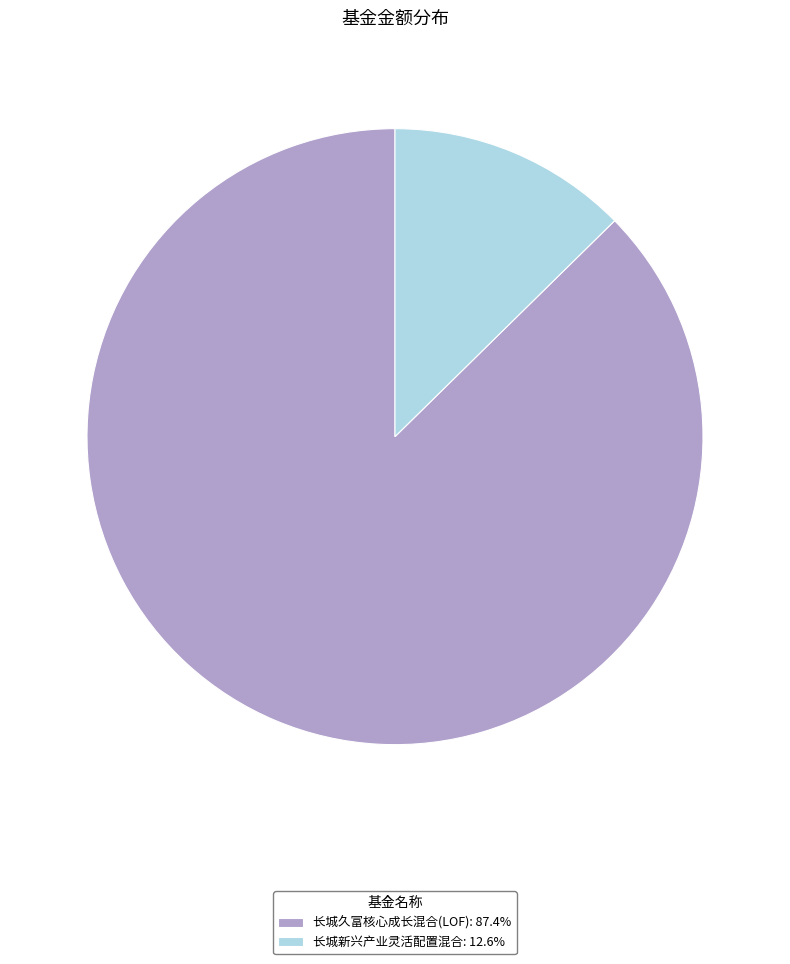

What is the smallest slice in the pie chart?

长城新兴产业灵活配置混合